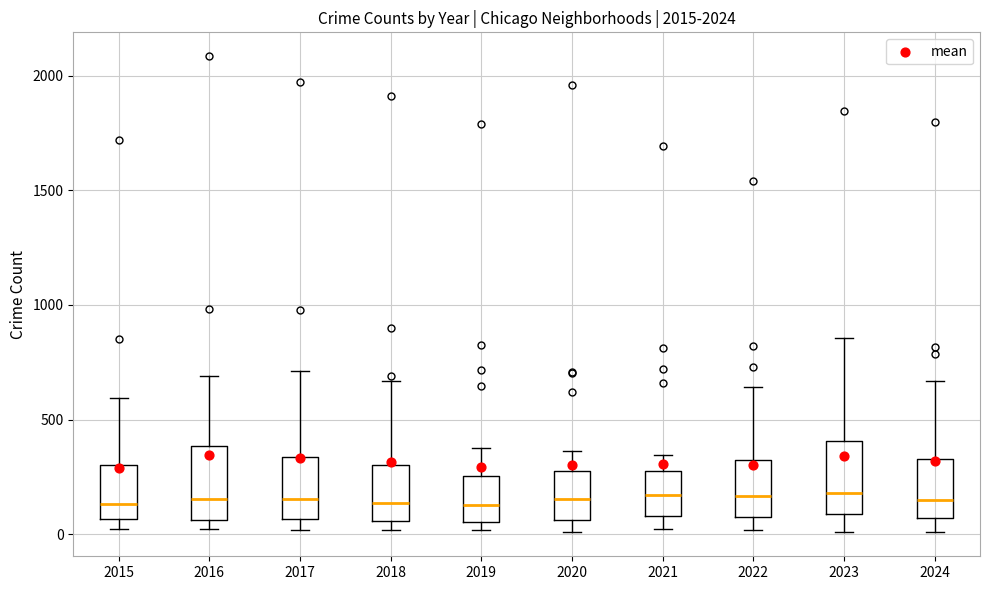

Reading left to right, read every box against the y-axis: the position of its median line, the range the box covers, and the ends of its whiskers. The values are not printed on the chart, so give them approximately, as read against the axis.

2015: median 150, box 50 to 300, whiskers 0 to 600
2016: median 150, box 50 to 400, whiskers 0 to 700
2017: median 150, box 50 to 350, whiskers 0 to 700
2018: median 150, box 50 to 300, whiskers 0 to 650
2019: median 150, box 50 to 250, whiskers 0 to 400
2020: median 150, box 50 to 300, whiskers 0 to 350
2021: median 150, box 100 to 250, whiskers 0 to 350
2022: median 150, box 100 to 300, whiskers 0 to 650
2023: median 200, box 100 to 400, whiskers 0 to 850
2024: median 150, box 50 to 350, whiskers 0 to 650